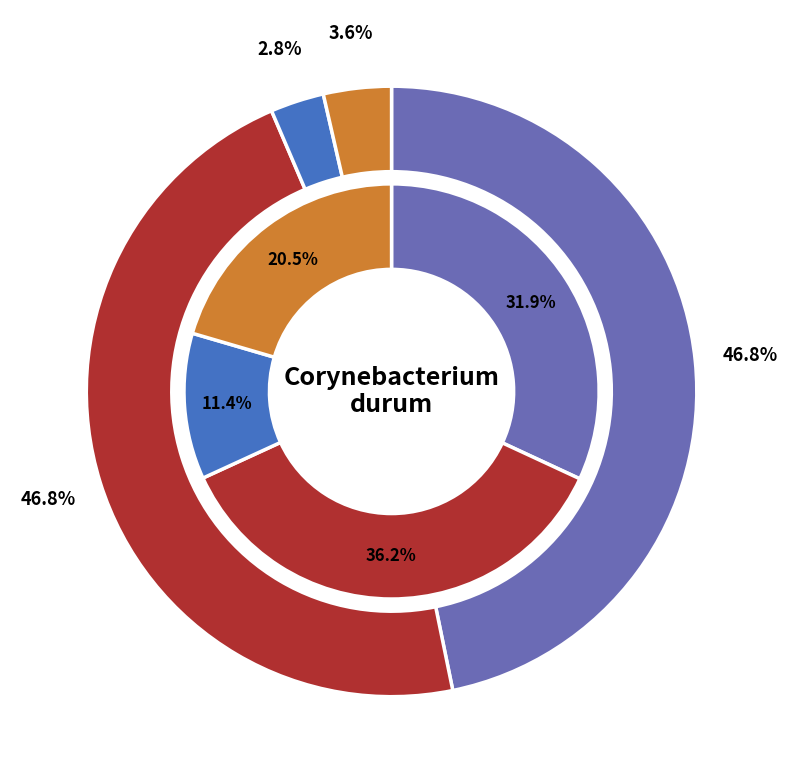

To the nearest percent, what is the difference between the largest and smallest slice percentages?

44%